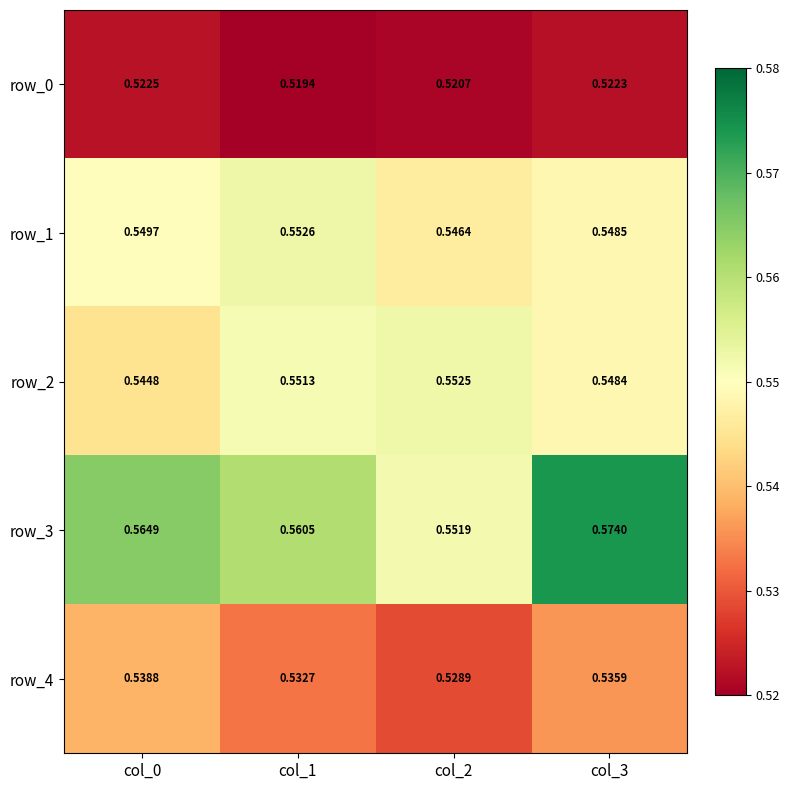

Is the value of row_1 at col_1 greater than the value of row_4 at col_2?

Yes